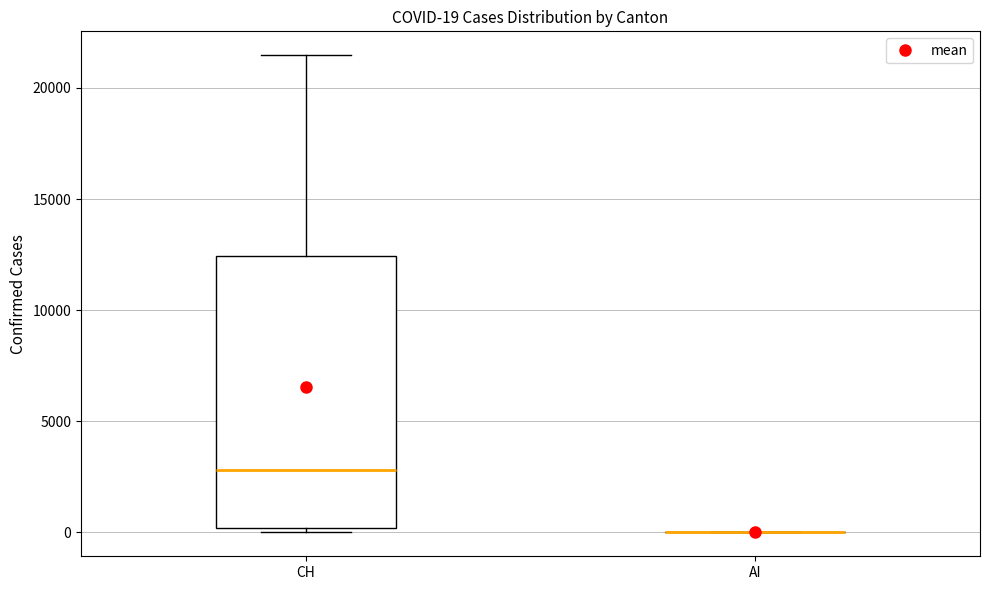

Which box is the tallest, from its lower edge to its upper edge?

CH